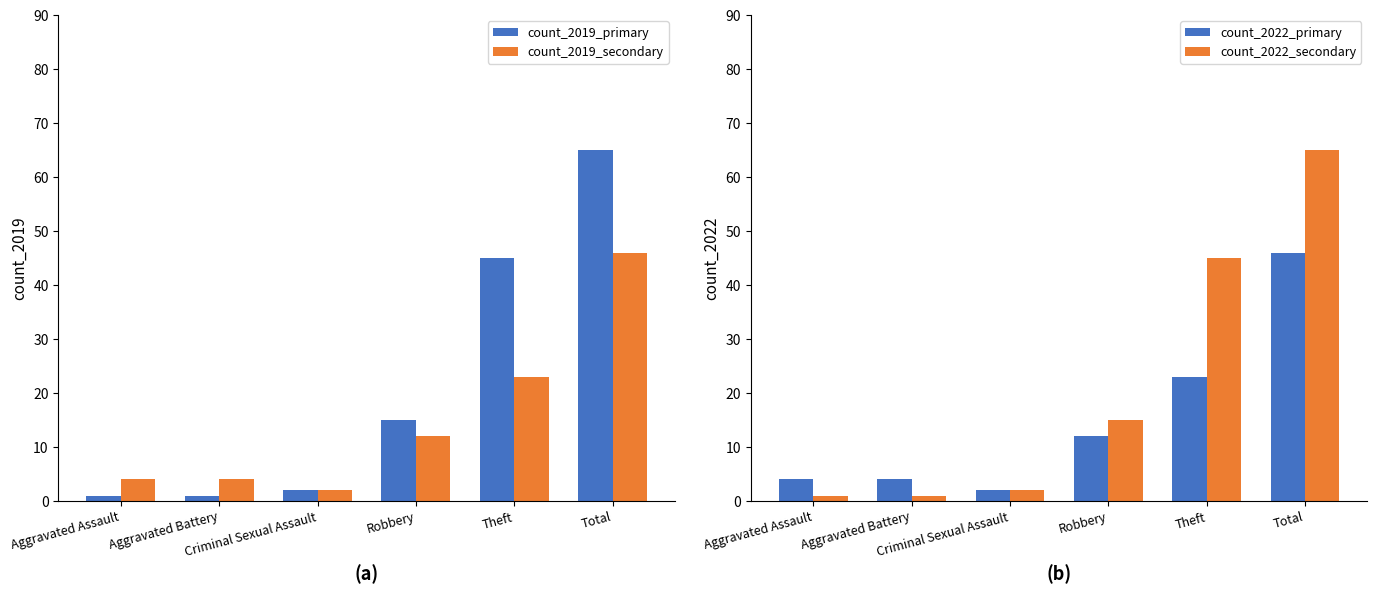

At which label does count_2019_series1 first exceed 15?

Theft